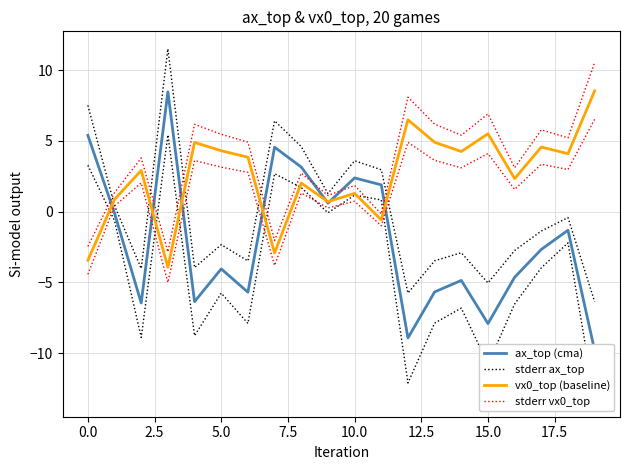

What is the difference between the maximum and second lowest values in the stderr ax_top series?

17.3